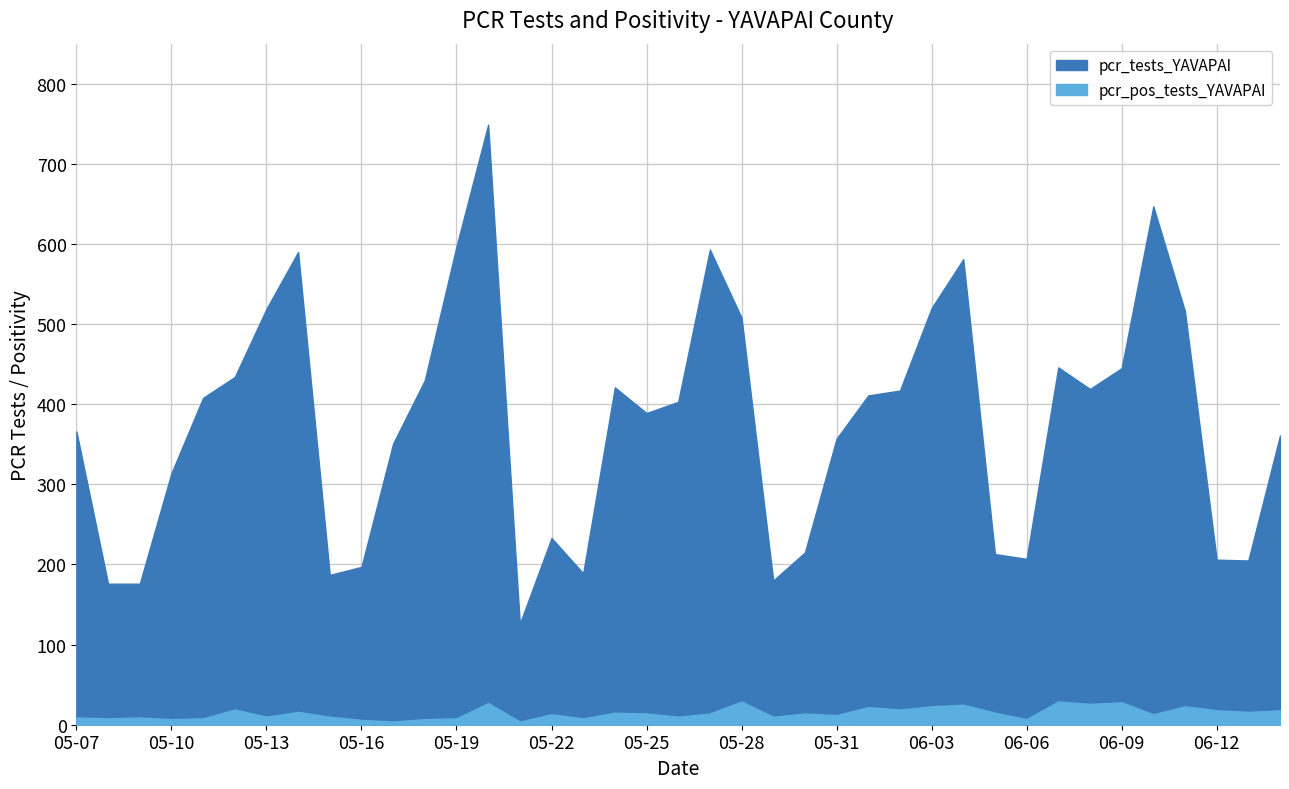

Does the chart display data point markers on the line(s)?

No